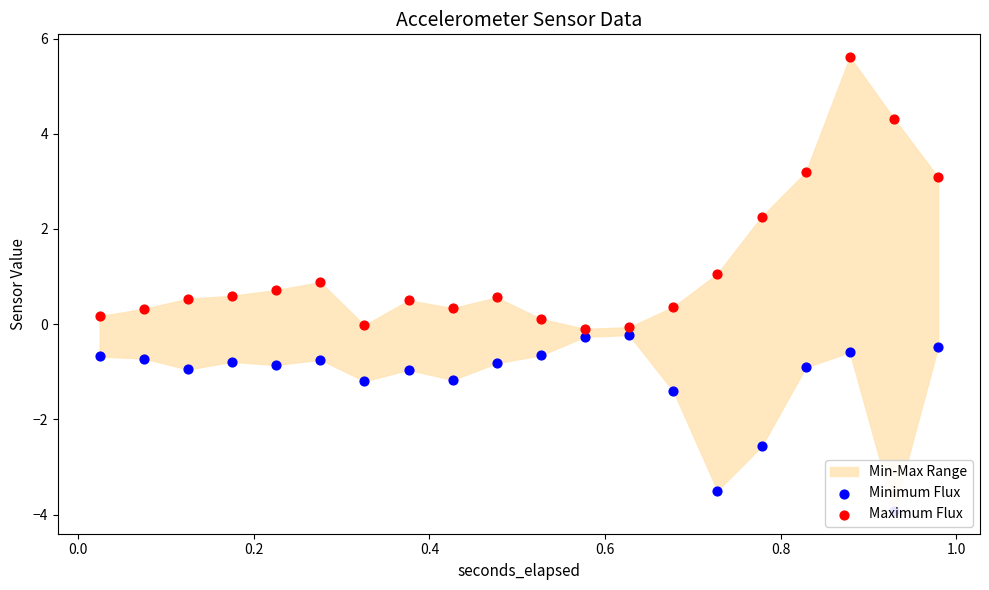

Which series has the largest Y range (max minus min)?

Maximum Flux